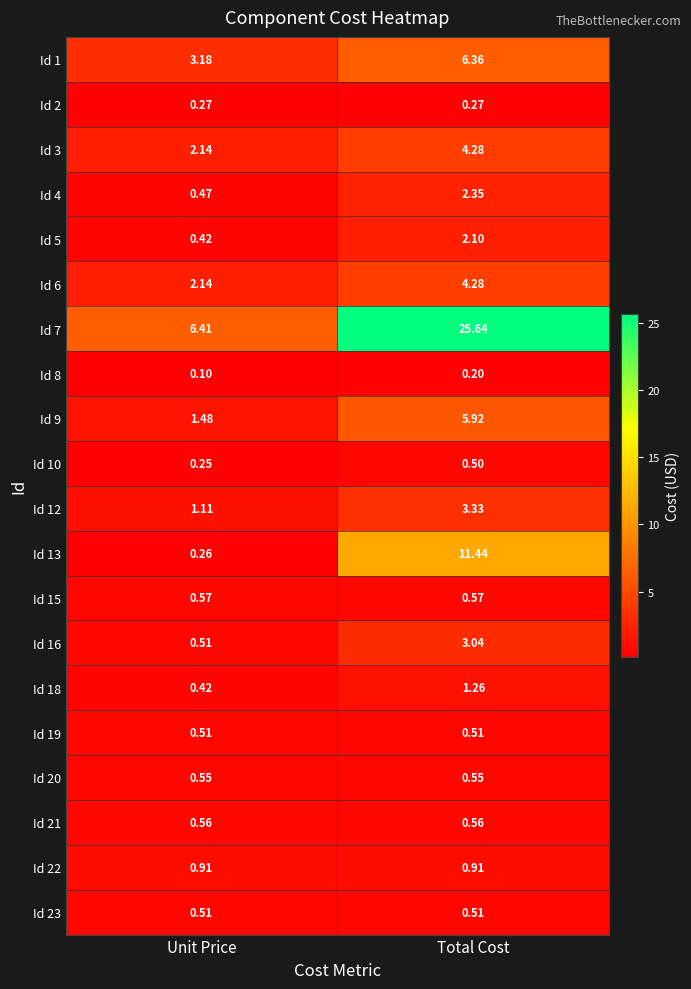

Rank the categories by Id 13 value from highest to lowest.

Total Cost, Unit Price